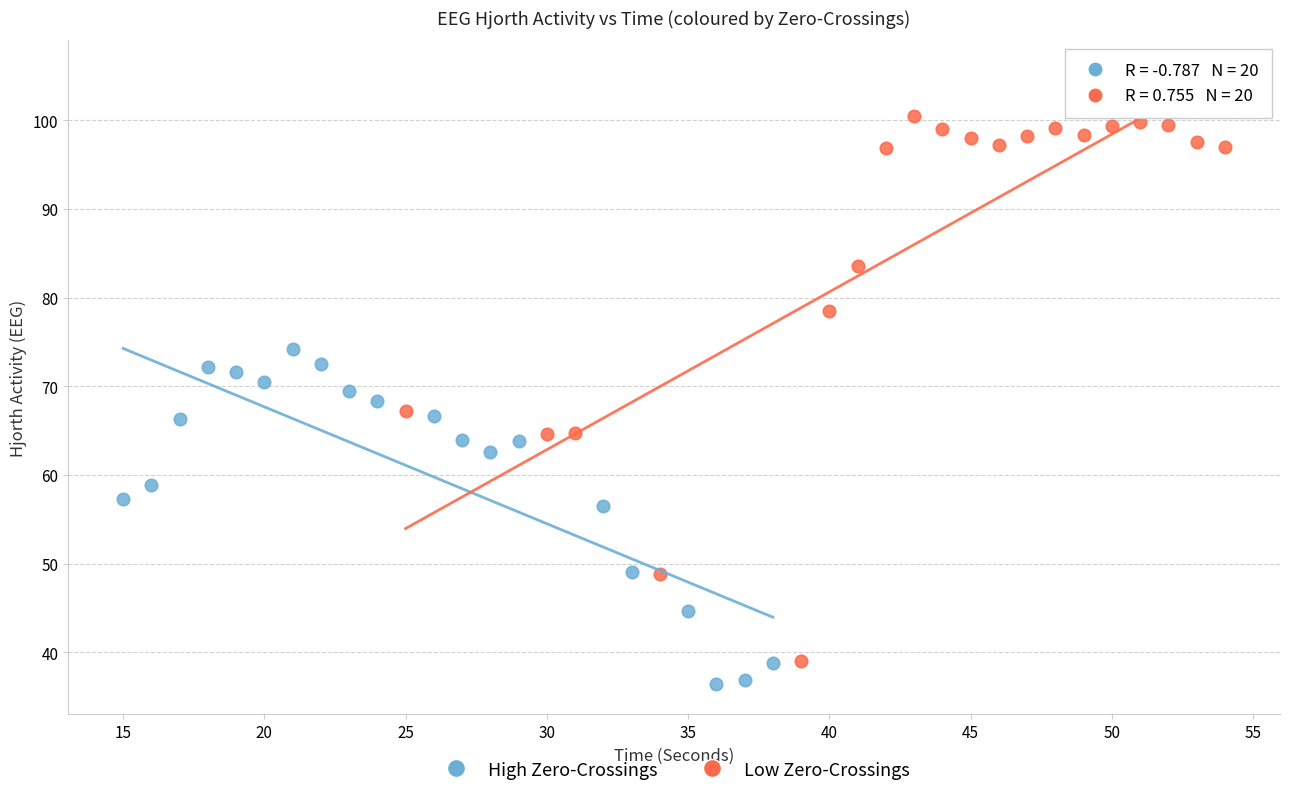

Which series reaches the minimum Y coordinate?

High Zero-Crossings